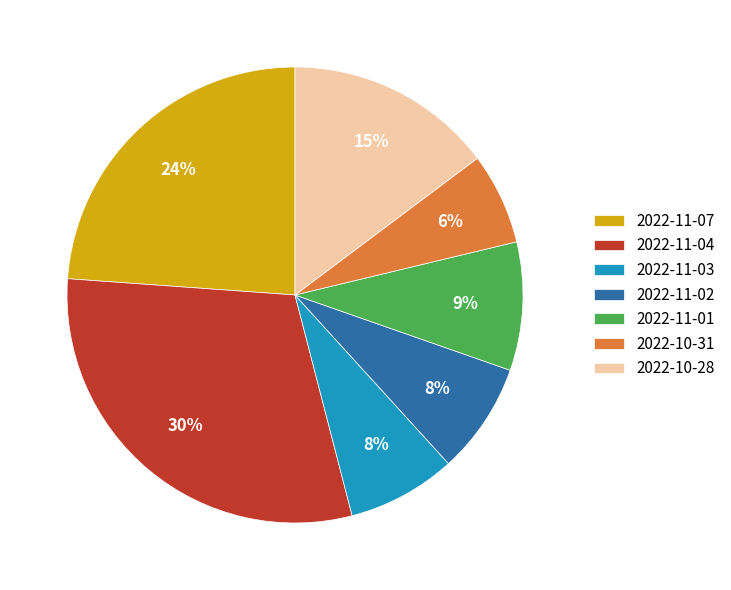

Is there a majority slice in this chart?

No